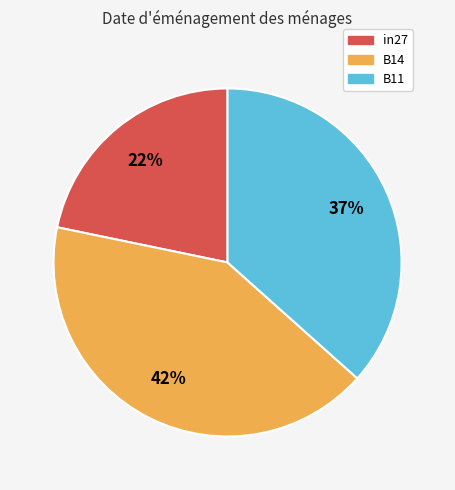

To the nearest percent, what is the difference between the largest and smallest slice percentages?

20%